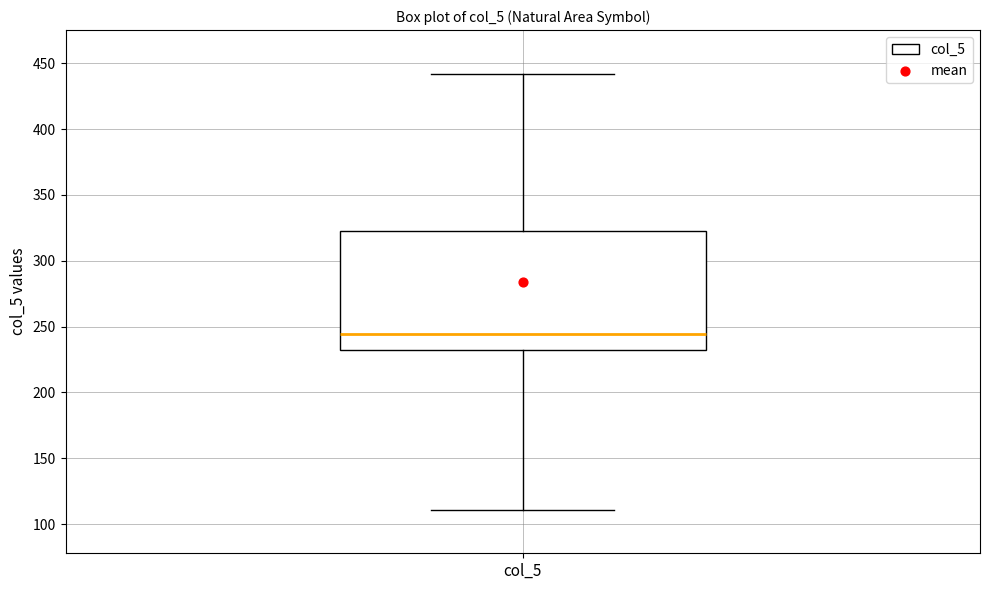

Transcribe this box plot: give where the median line is, the range the box spans, and where the two whiskers end, as read against the y-axis. The values are not printed on the chart, so give them approximately, as read against the axis.

median 245, box 230 to 325, whiskers 110 to 440